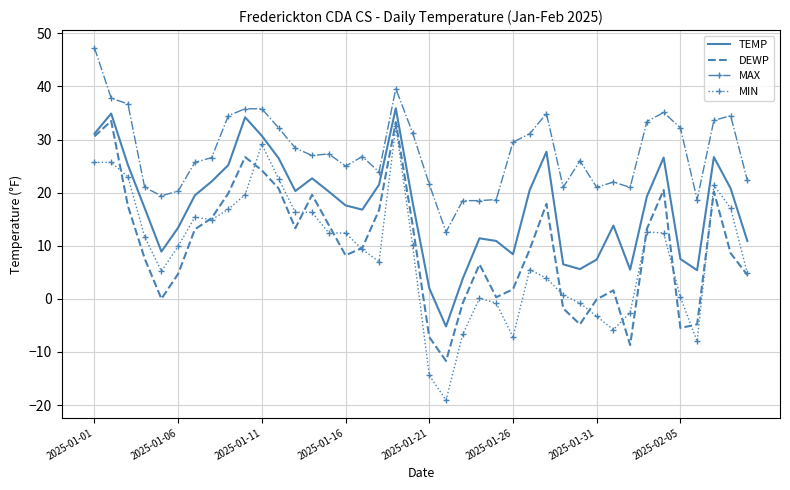

Which series has the largest range (max minus min)?

MIN